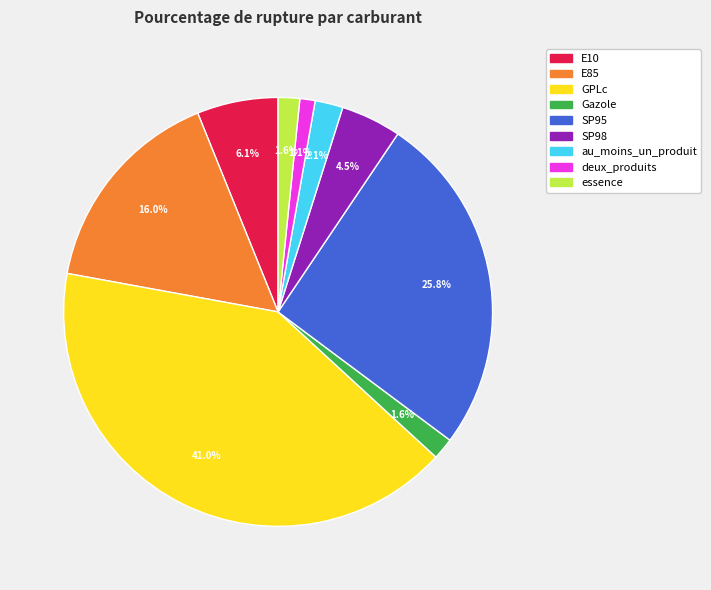

How many slices are in this pie chart?

9